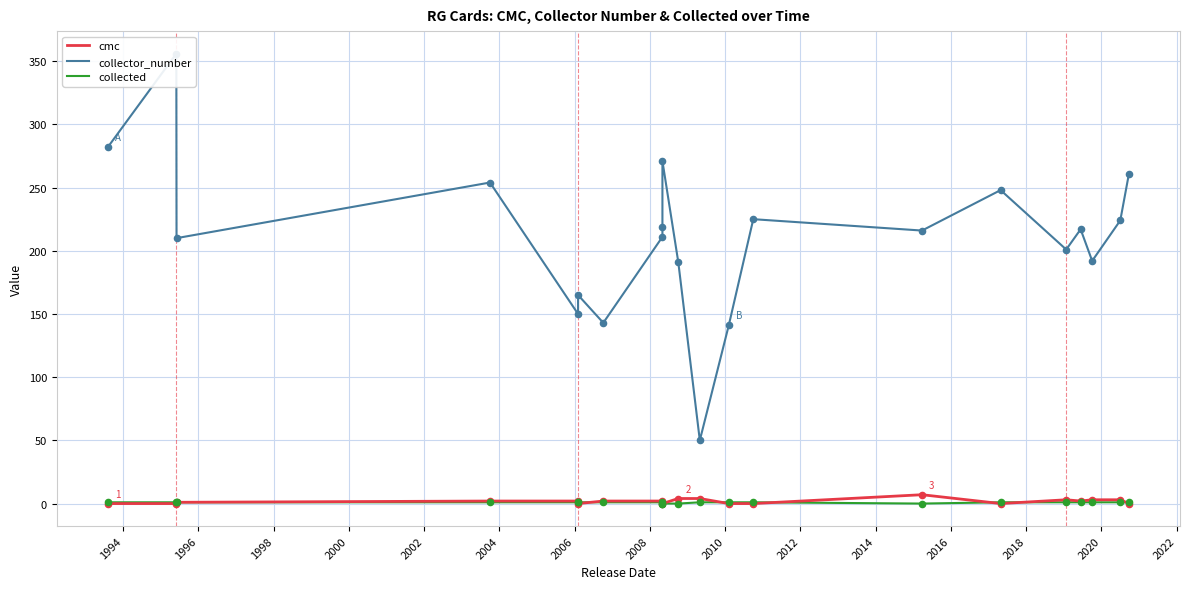

At how many categories does at least one series exceed 314?

1